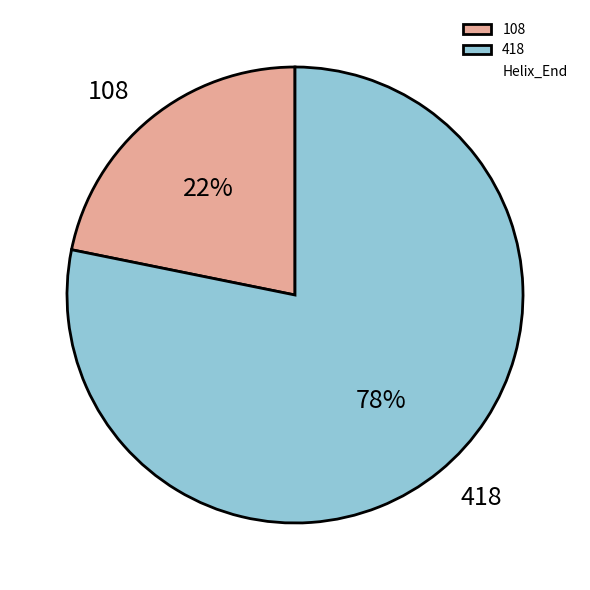

True or false: 418 accounts for 72% of the total.

False